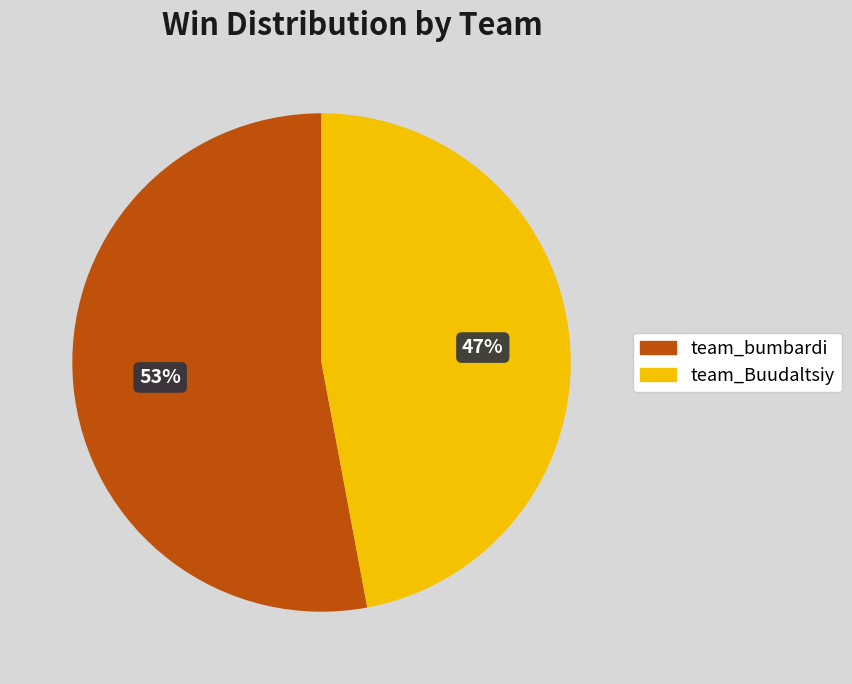

To the nearest percent, what is the difference between the largest and smallest slice percentages?

6%